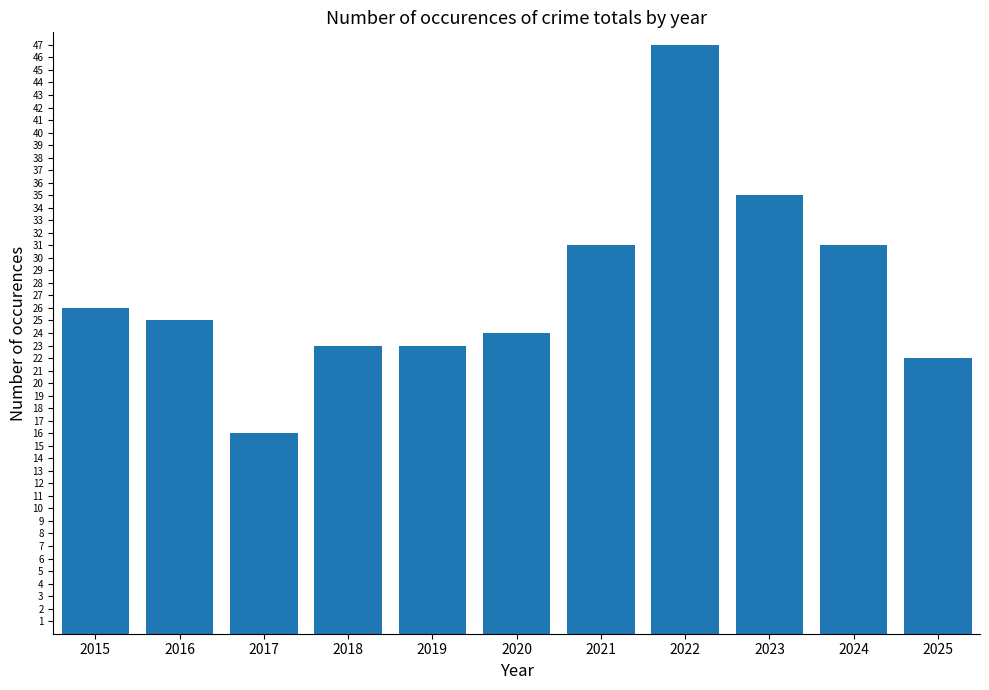

The chart shows a value of 62 at 2023. True or false?

False